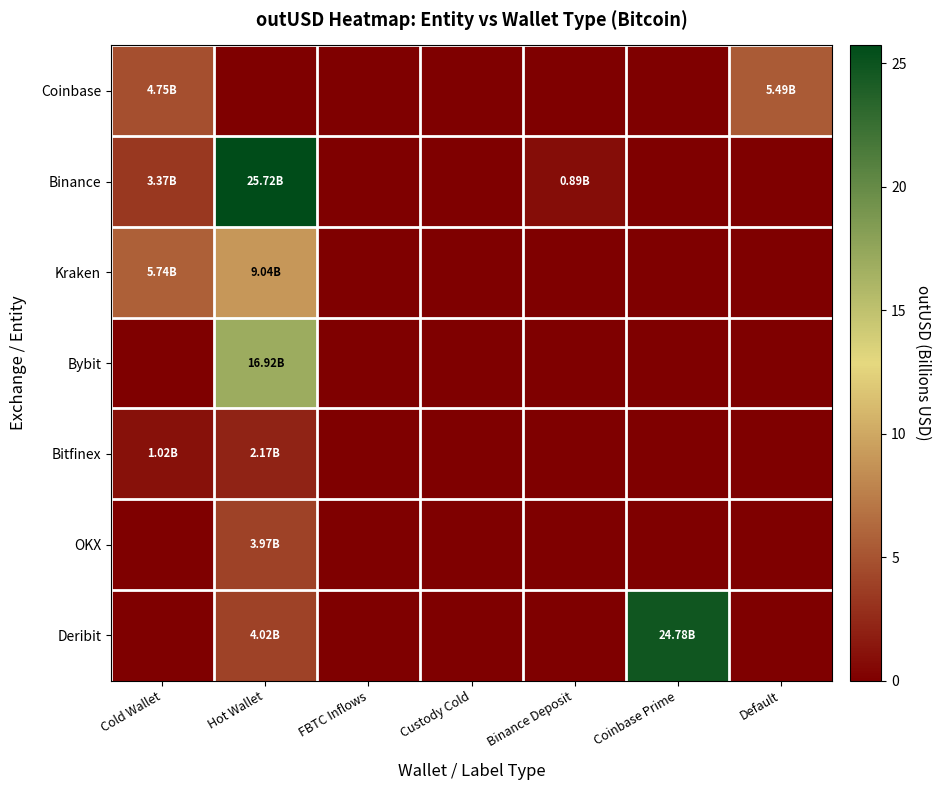

Which series changed the most between Hot Wallet and FBTC Inflows?

Binance